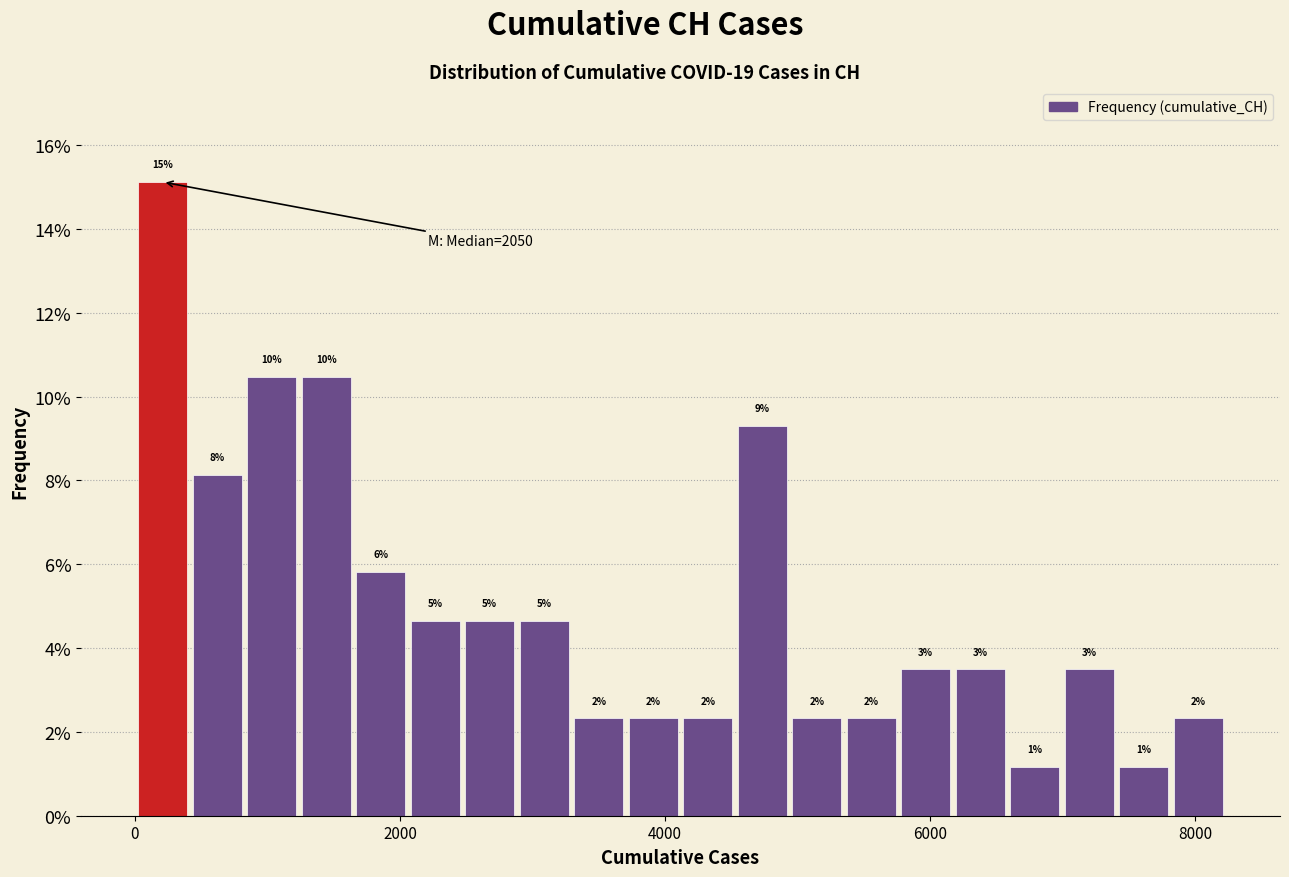

Read against the x-axis, roughly where is the centre of the tallest bar?

200